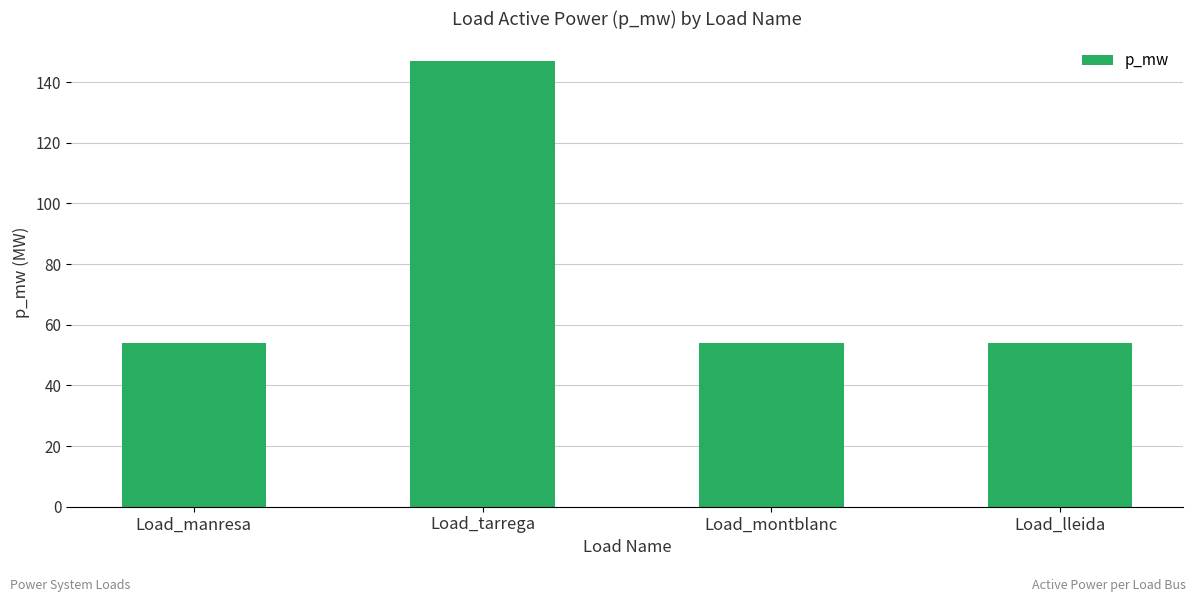

The value at Load_tarrega is 147.0. True or false?

True